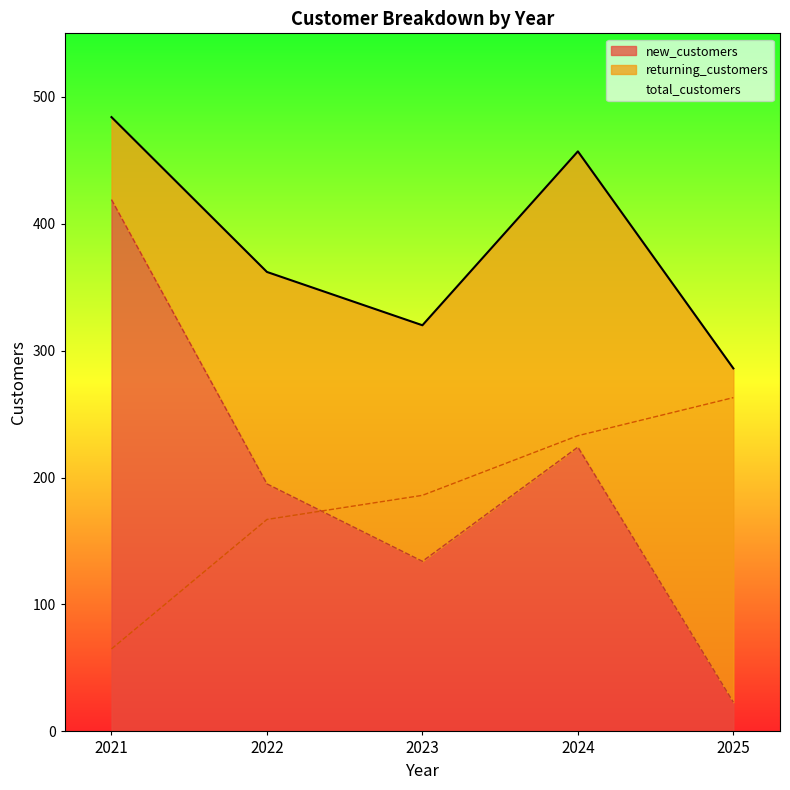

Where does the total_customers series first go above 362?

2021